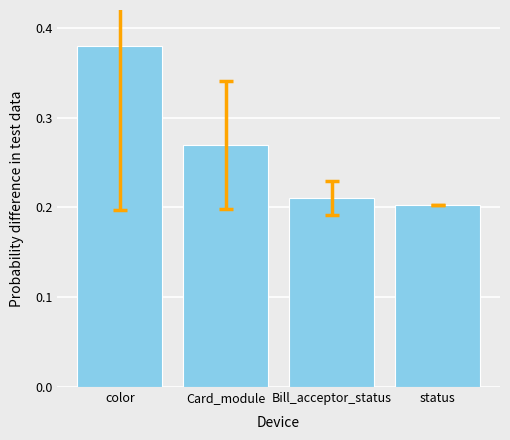

The value at status is 0.3. True or false?

False